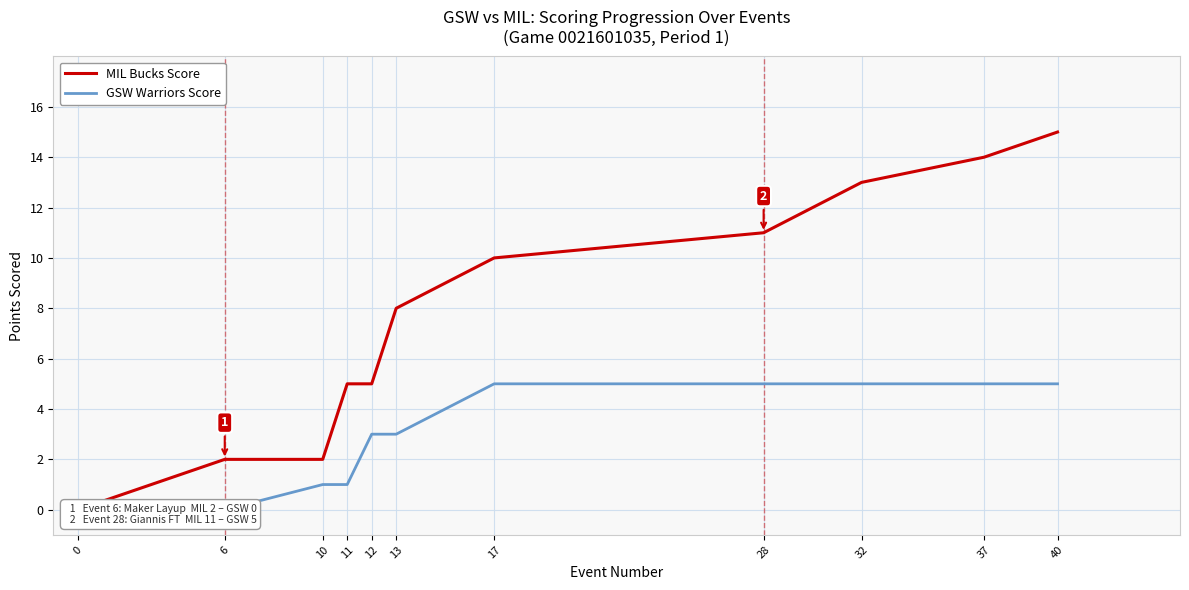

What is the difference between the highest and lowest values at 32?

8